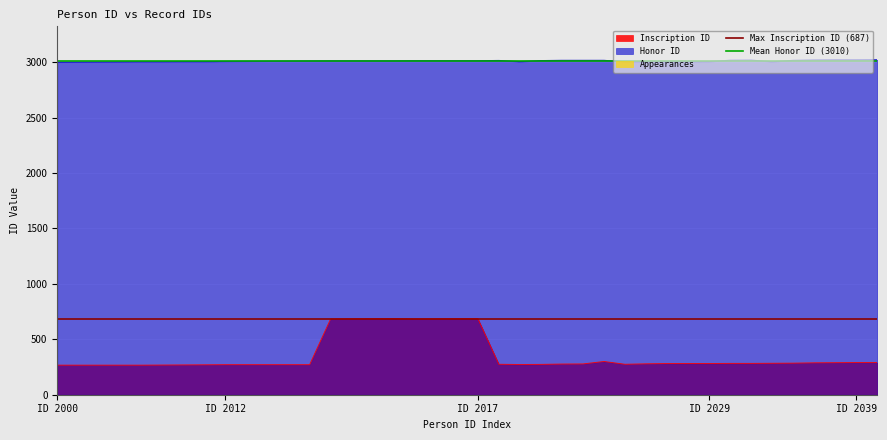

True or false: Honor ID and Inscription ID intersect in this chart.

False